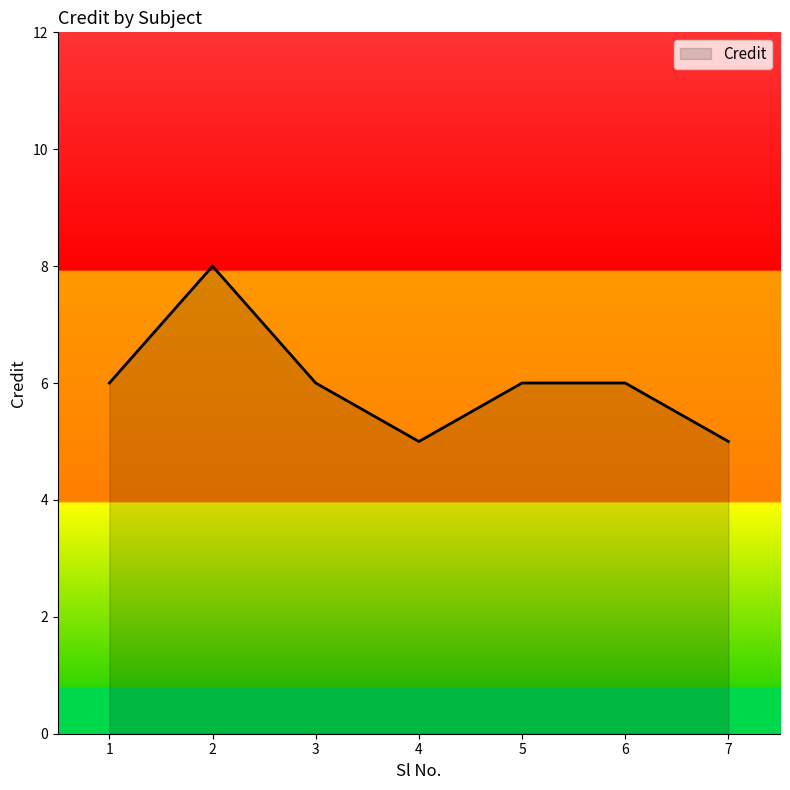

Does the chart have visible grid lines?

No